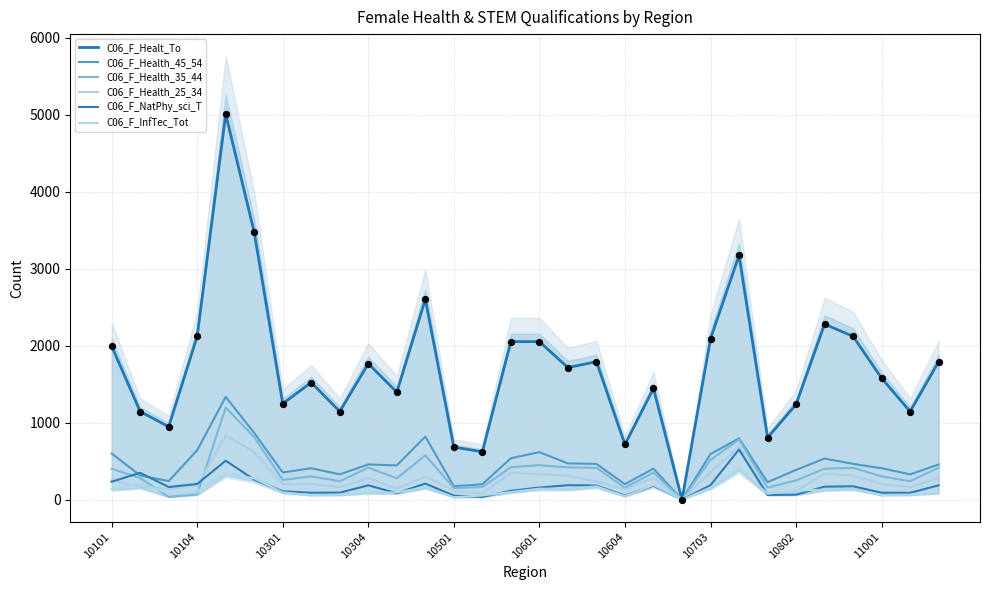

What are all the series names shown in the legend?

C06_F_Healt_To, C06_F_Health_45_54, C06_F_Health_35_44, C06_F_Health_25_34, C06_F_NatPhy_sci_T, C06_F_InfTec_Tot